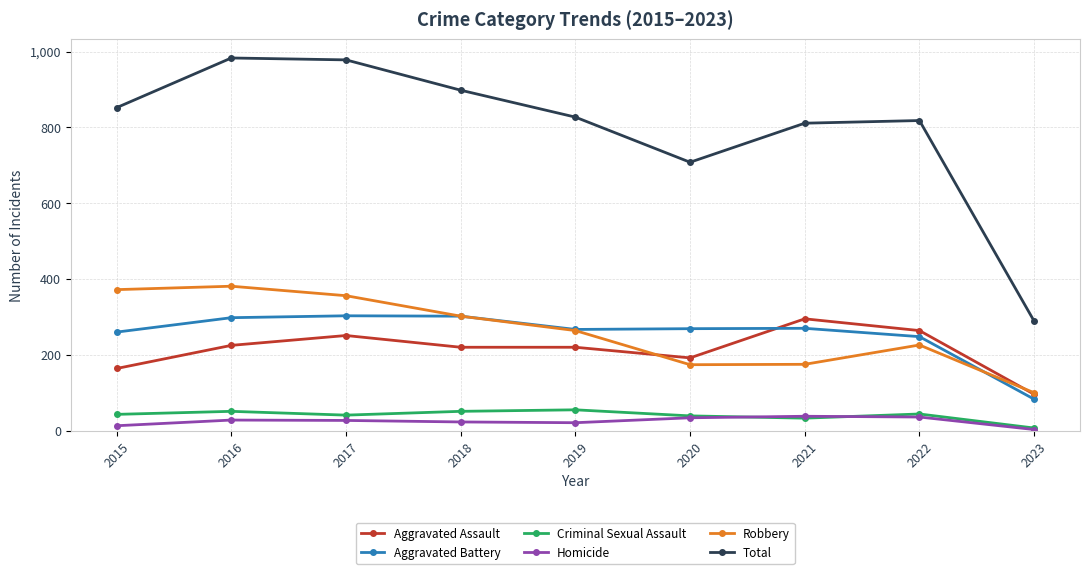

What is the difference between the maximum and minimum values in the Aggravated Assault series?

199